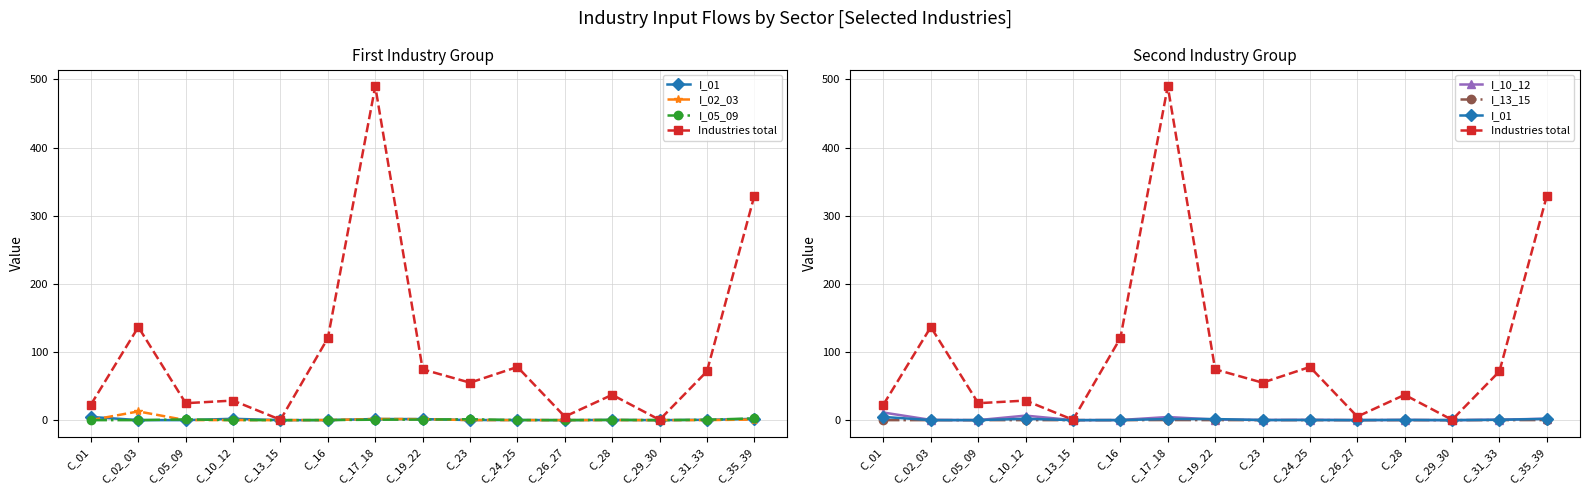

Rank the series at C_31_33 from highest to lowest value.

Industries total, I_10_12, I_05_09, I_01, I_02_03, I_13_15